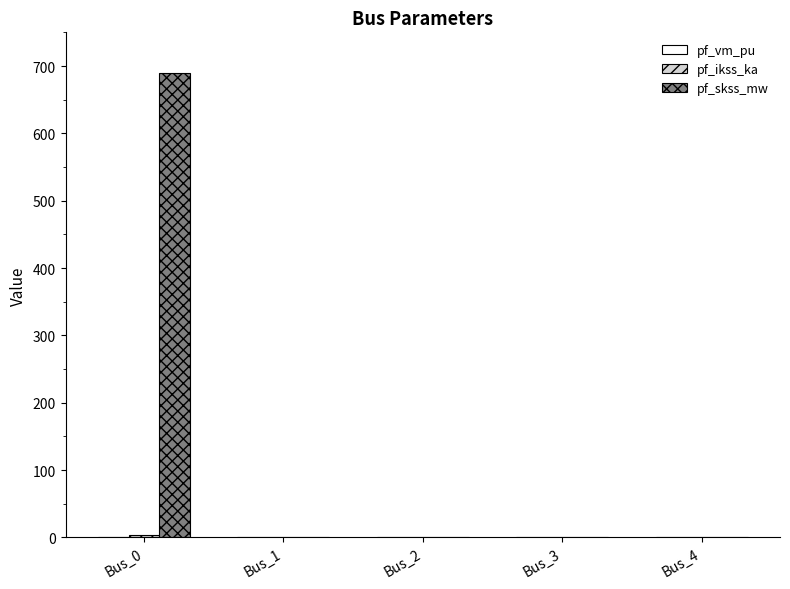

Is it true that pf_skss_mw equals 0.0 at Bus_4?

True